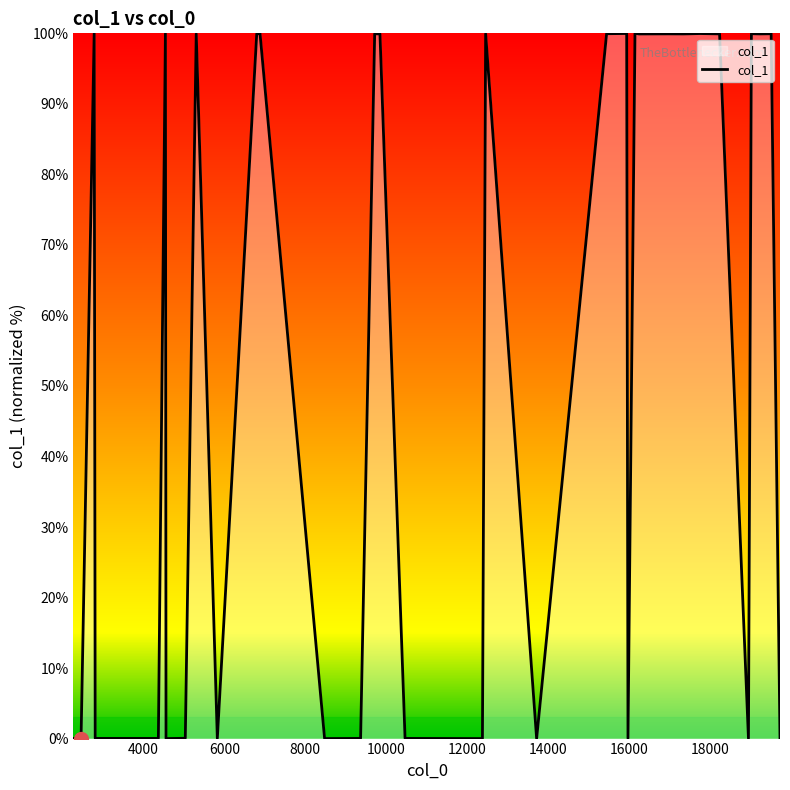

How many data points are less than 99?

20